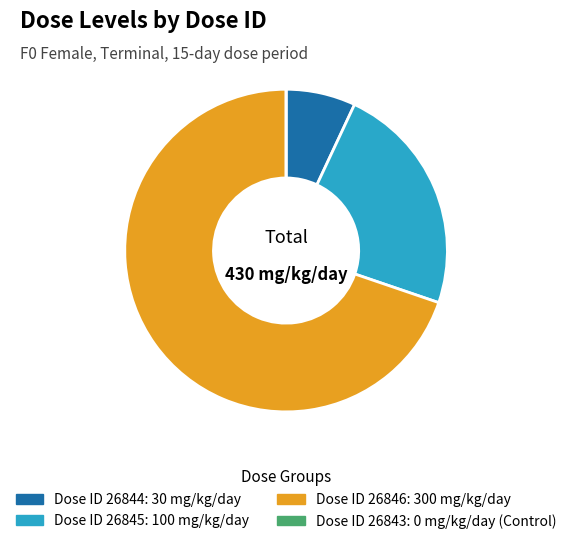

Is there a majority slice in this chart?

Yes